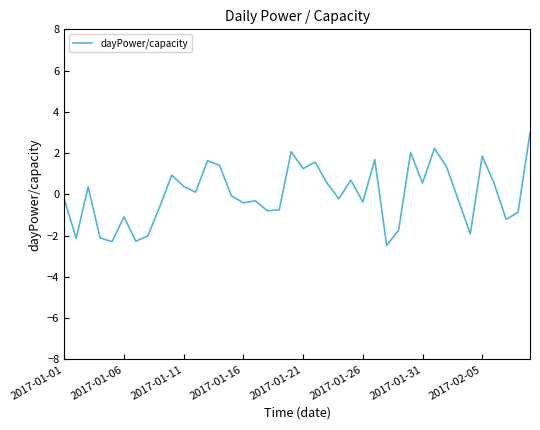

Does the chart have visible grid lines?

No